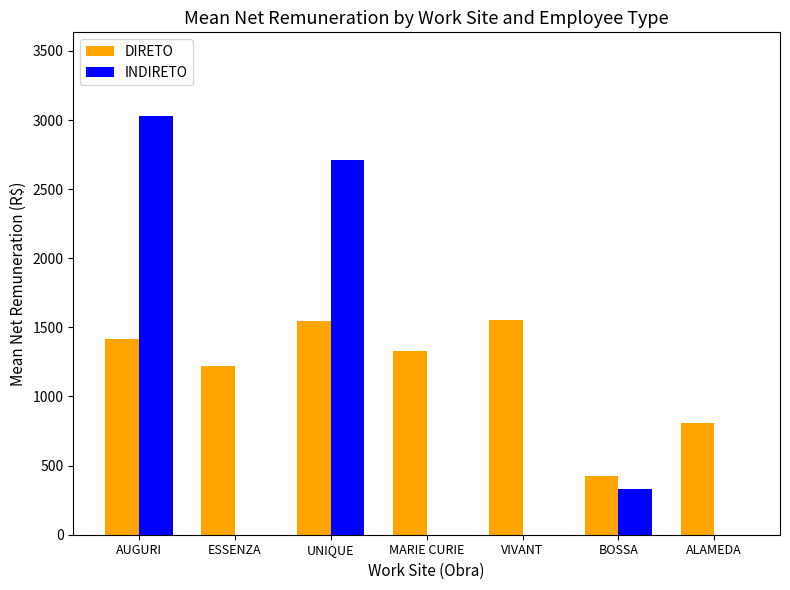

What is the difference between the INDIRETO values at AUGURI and VIVANT?

3028.8